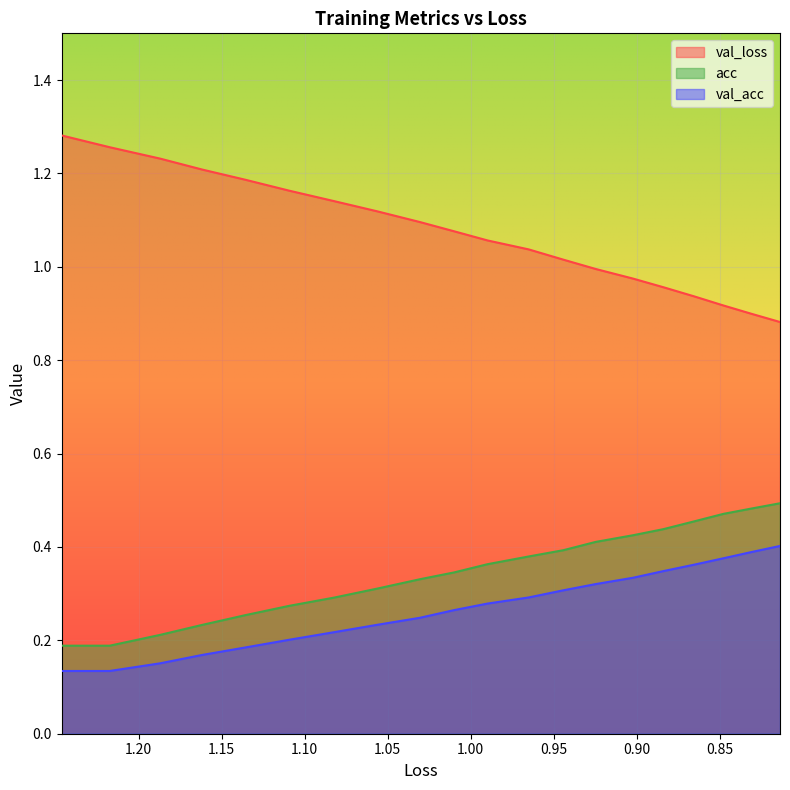

How many distinct data groups are displayed?

3